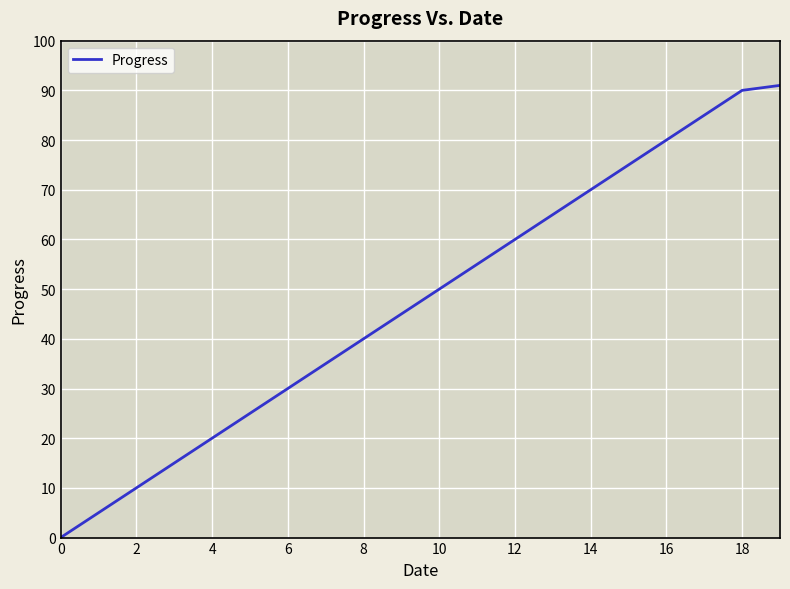

True or false: there are more than 2 points higher than both neighbors.

False